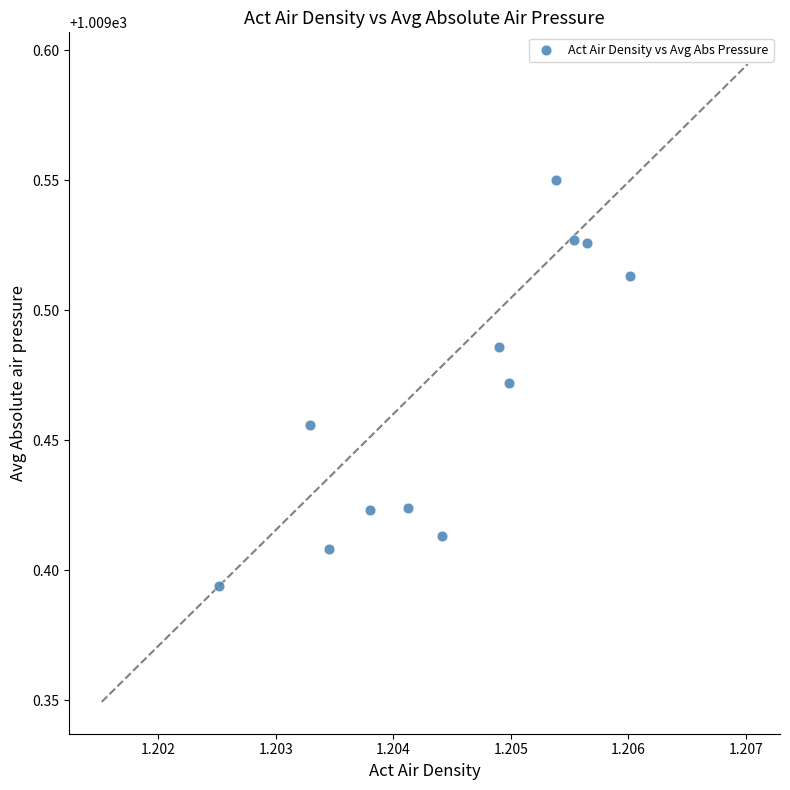

What is the average X value?

1.2